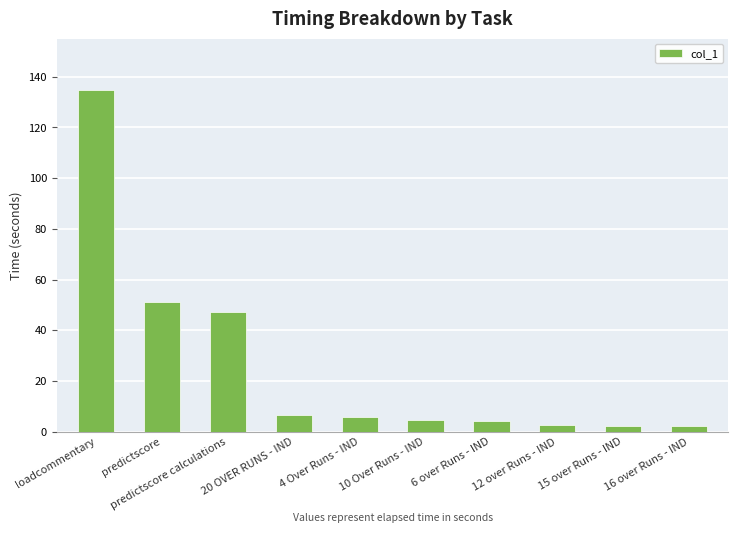

What is the greatest value displayed?

134.8